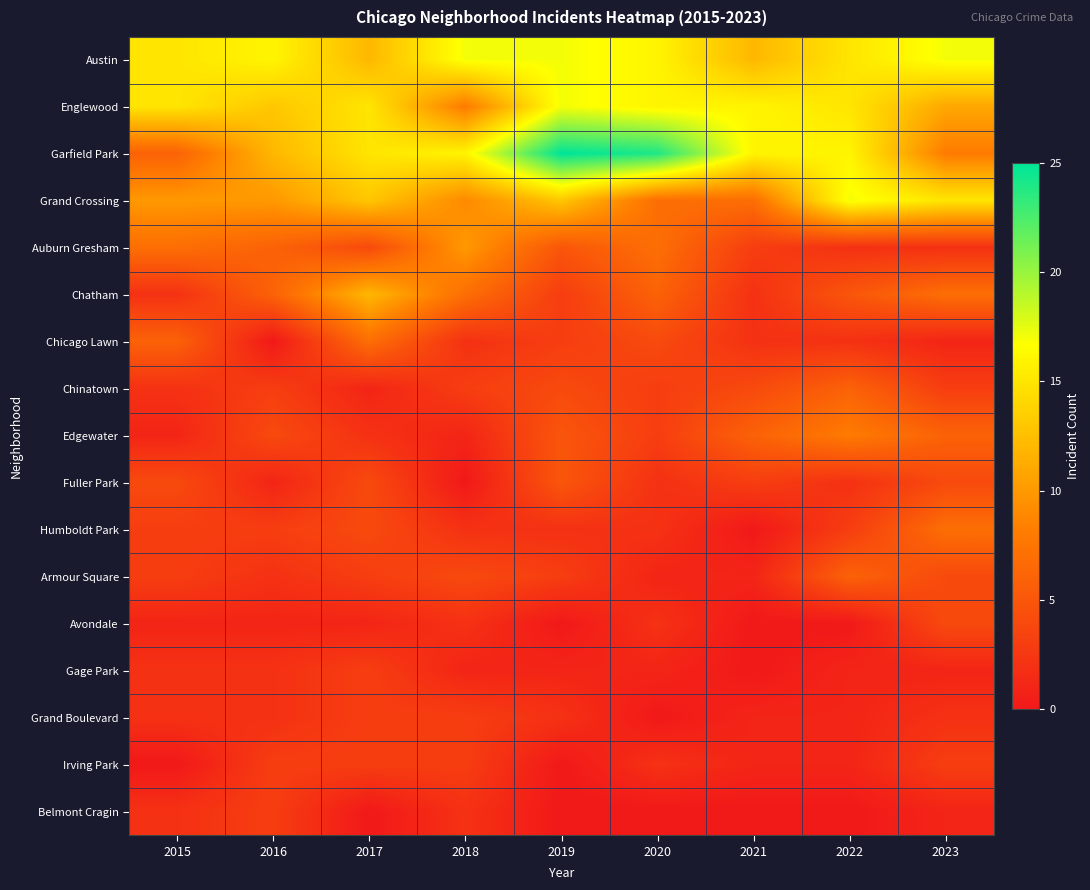

Which label corresponds to the smallest value in the chart?

2016